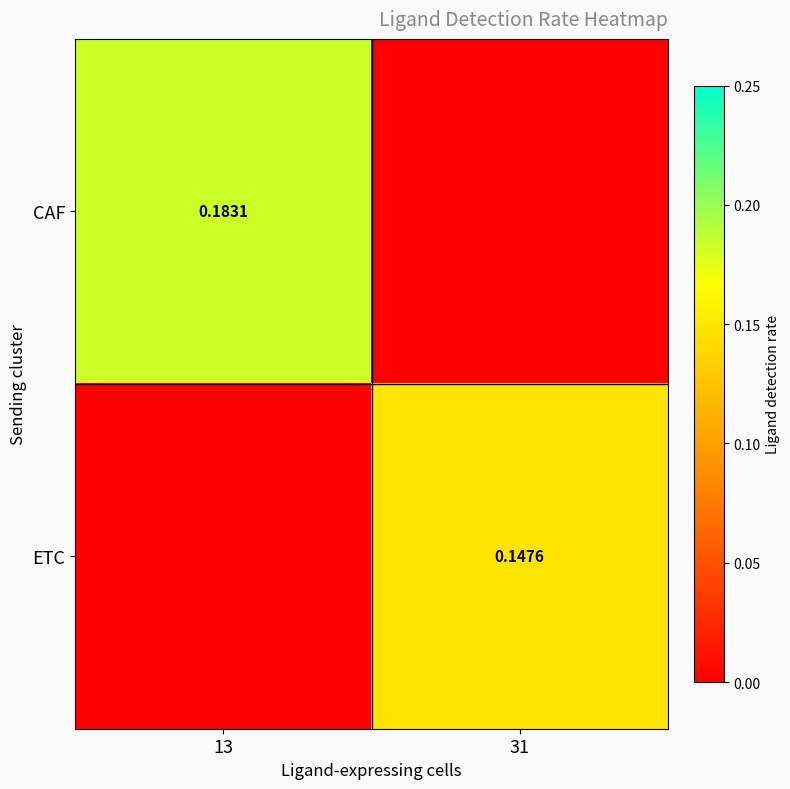

List the series in order of their peak value, highest first.

CAF, ETC